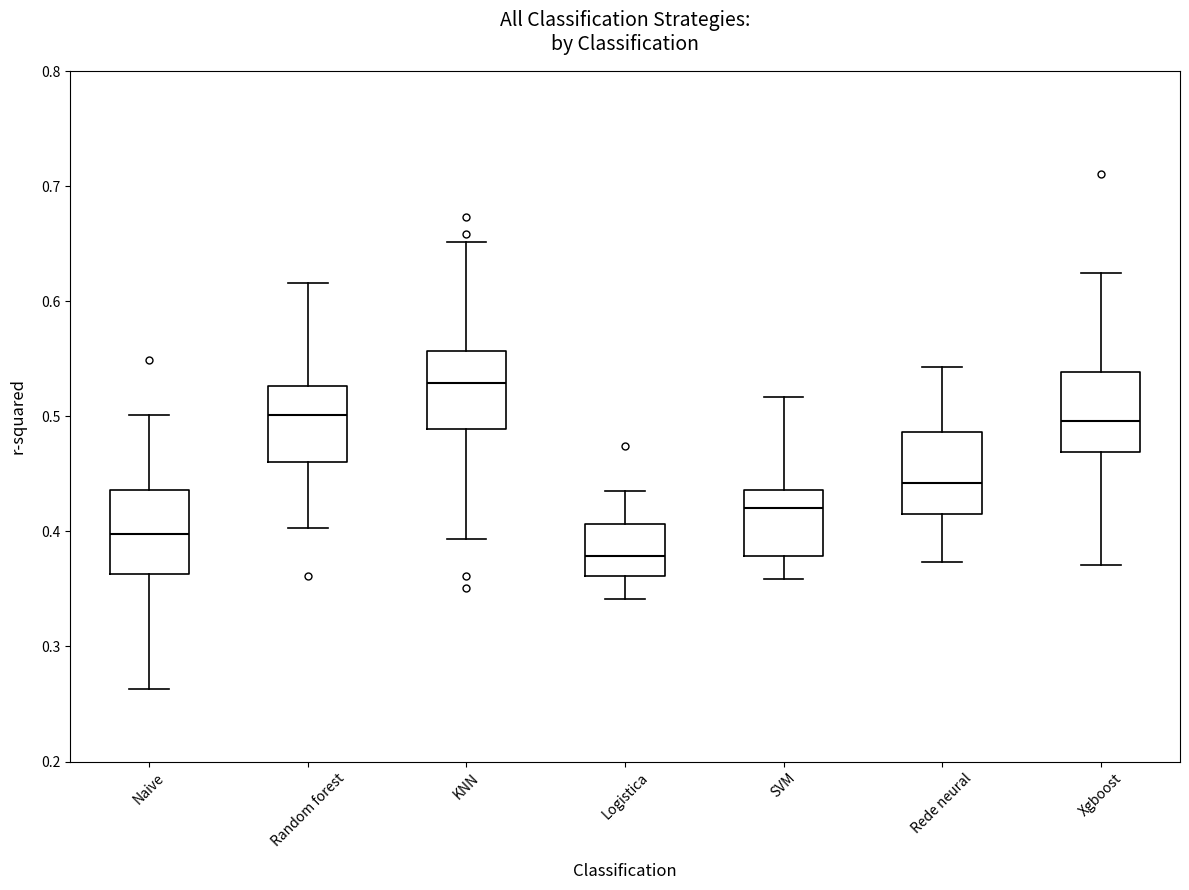

Which box has the highest median line?

KNN